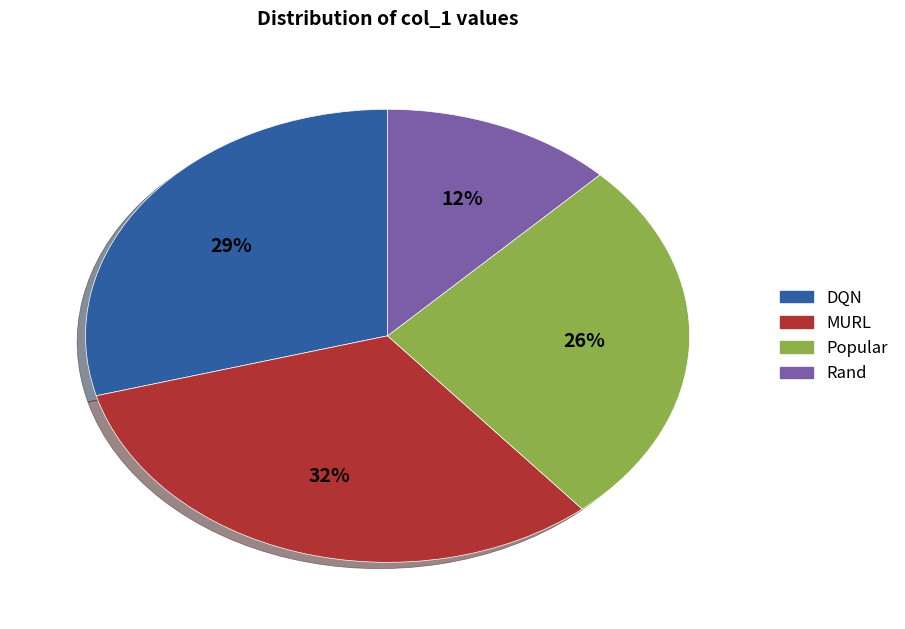

Between DQN and MURL, which is larger?

MURL